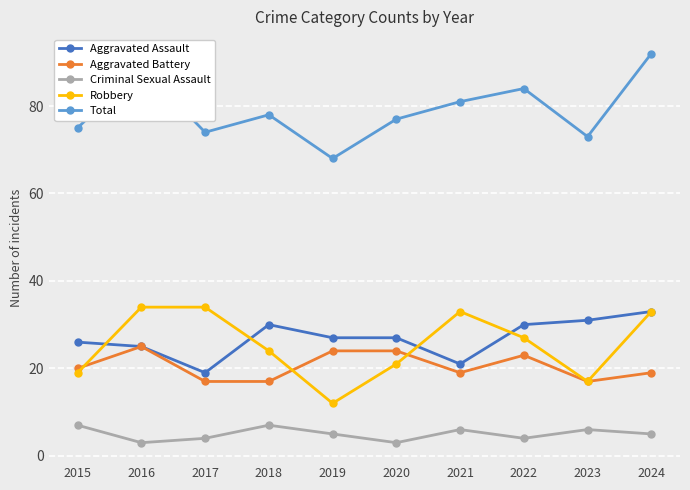

Reading left to right, extract all data points from this chart.

Aggravated Assault: 26	25	19	30	27	27	21	30	31	33
Aggravated Battery: 20	25	17	17	24	24	19	23	17	19
Criminal Sexual Assault: 7	3	4	7	5	3	6	4	6	5
Robbery: 19	34	34	24	12	21	33	27	17	33
Total: 75	89	74	78	68	77	81	84	73	92